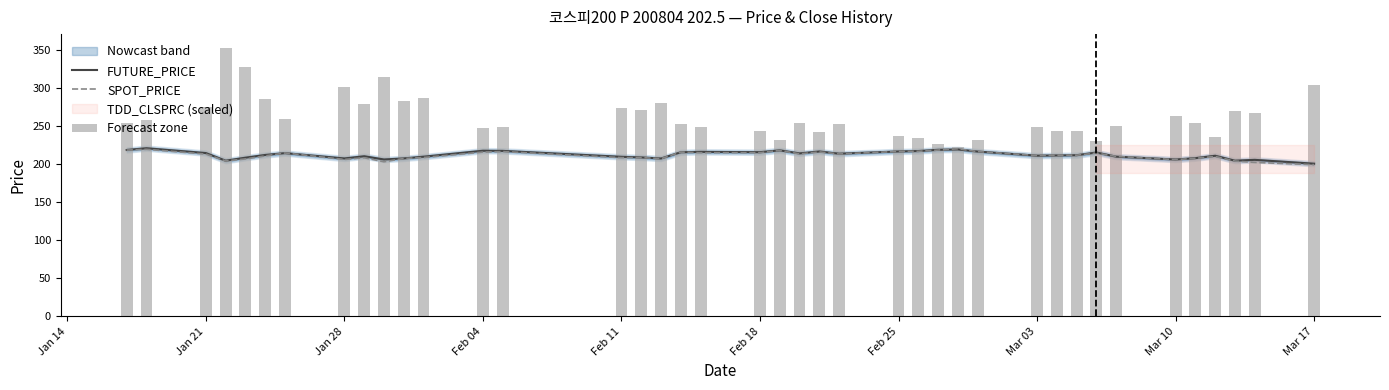

What is the maximum value for SPOT_PRICE?

220.6